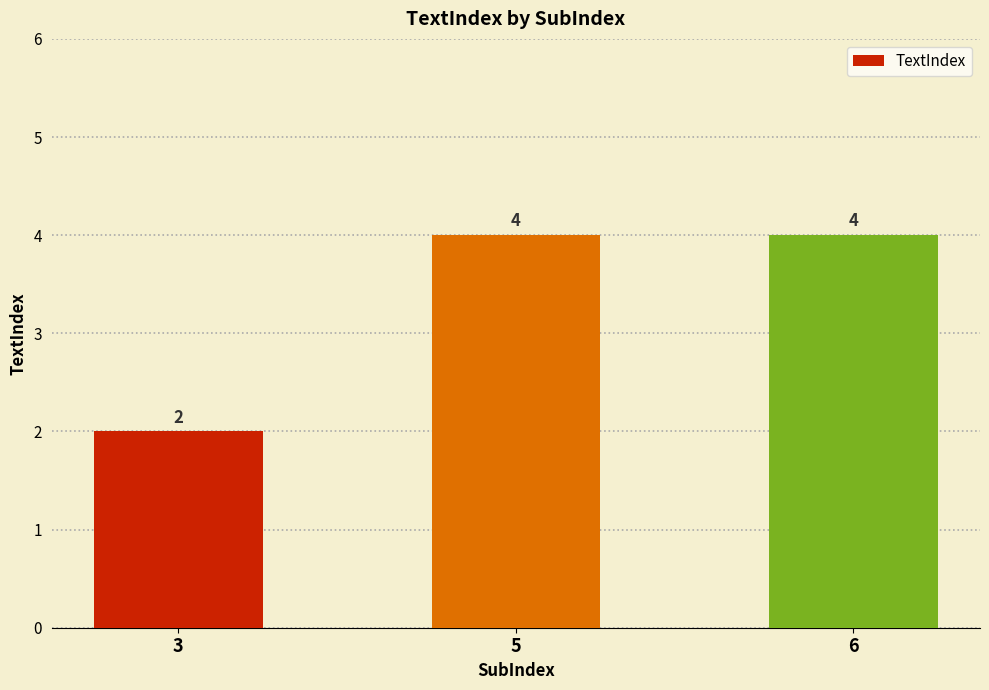

Reading left to right, extract all data points from this chart.

2	4	4